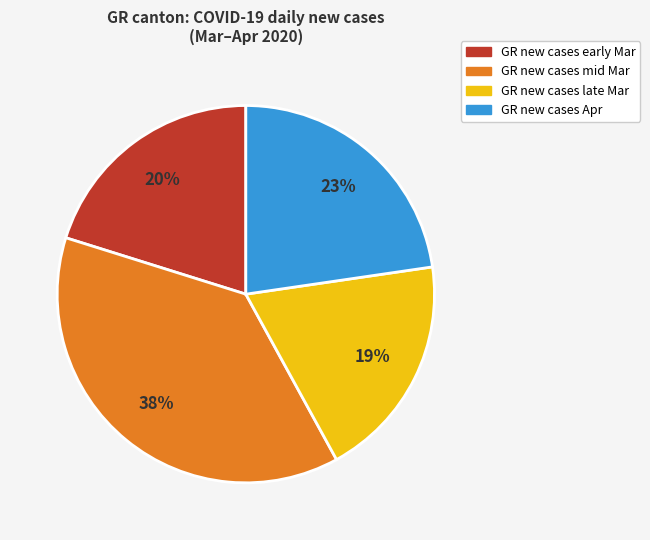

Is there a majority slice in this chart?

No